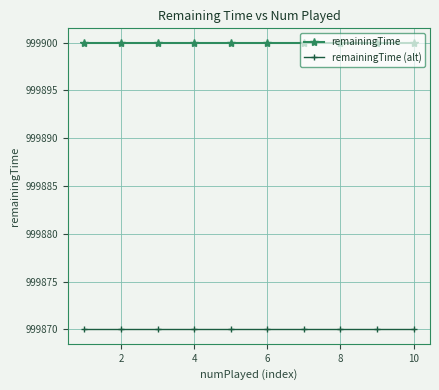

Which series has the largest total across all categories?

remainingTime